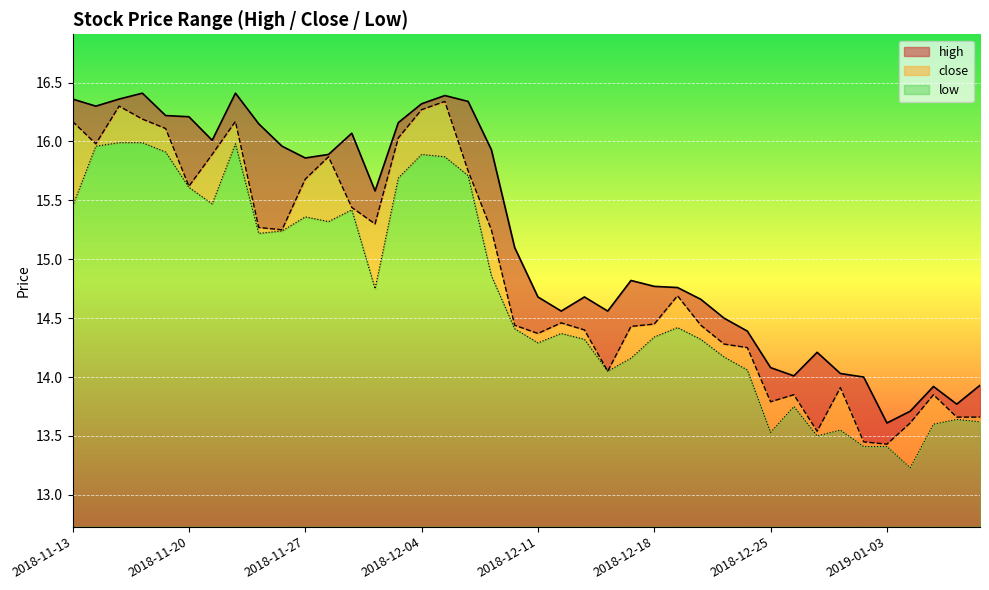

What is the total value across all series at 2018-12-28?

41.5